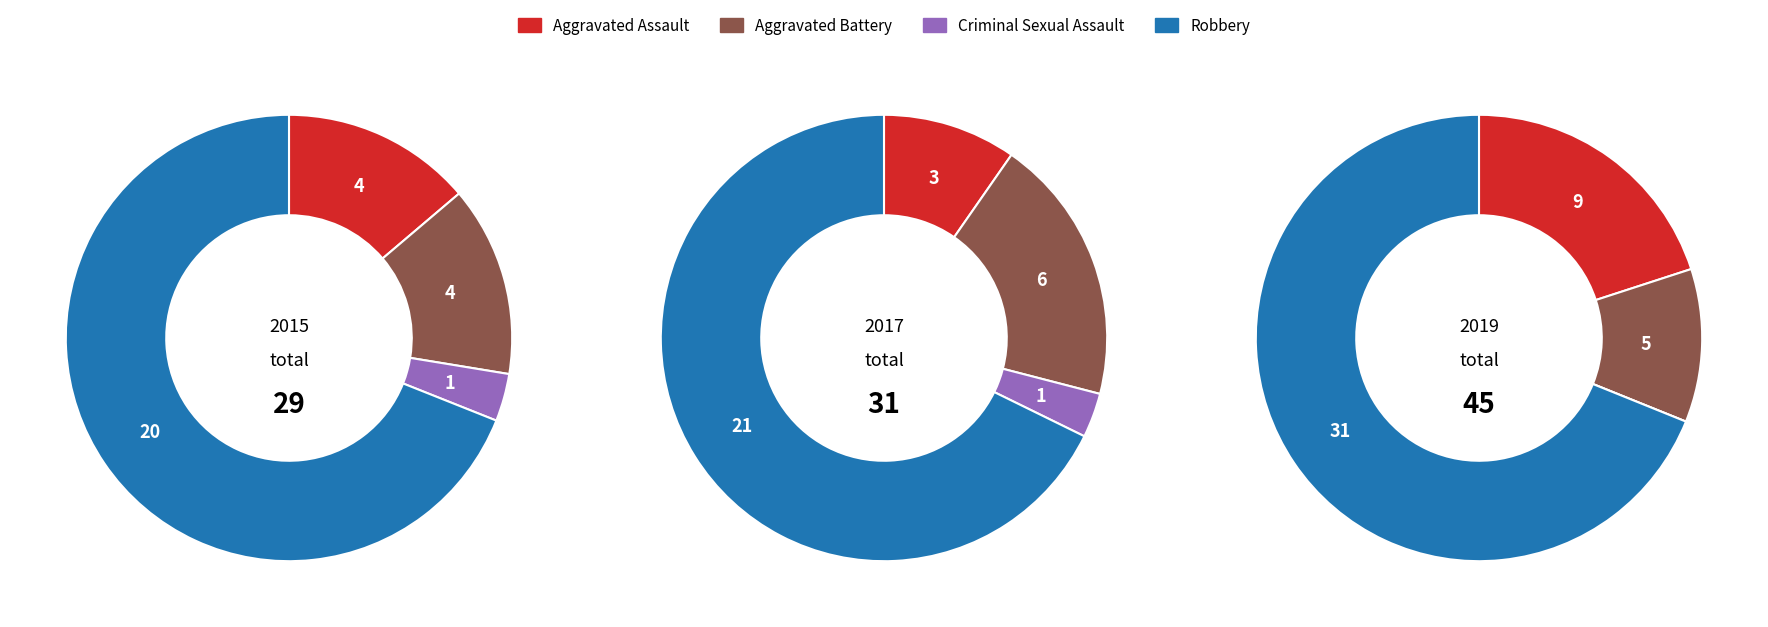

To the nearest percent, what portion does Aggravated Assault represent?

10%